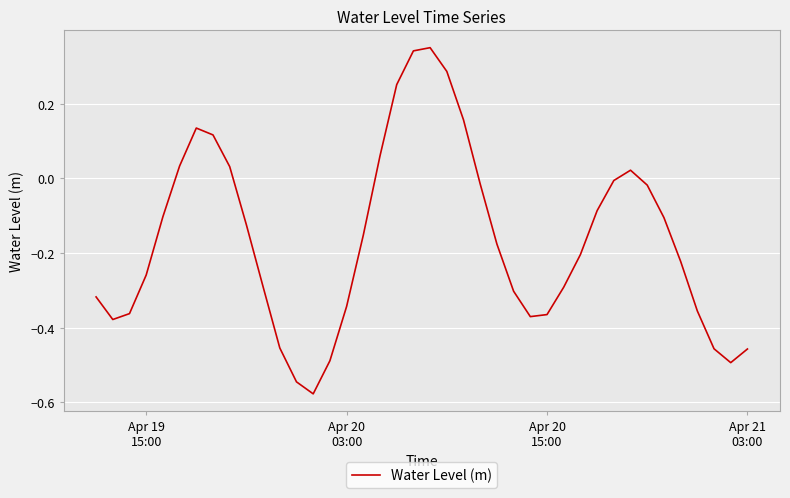

True or false: there are more than 1 points higher than both neighbors.

True